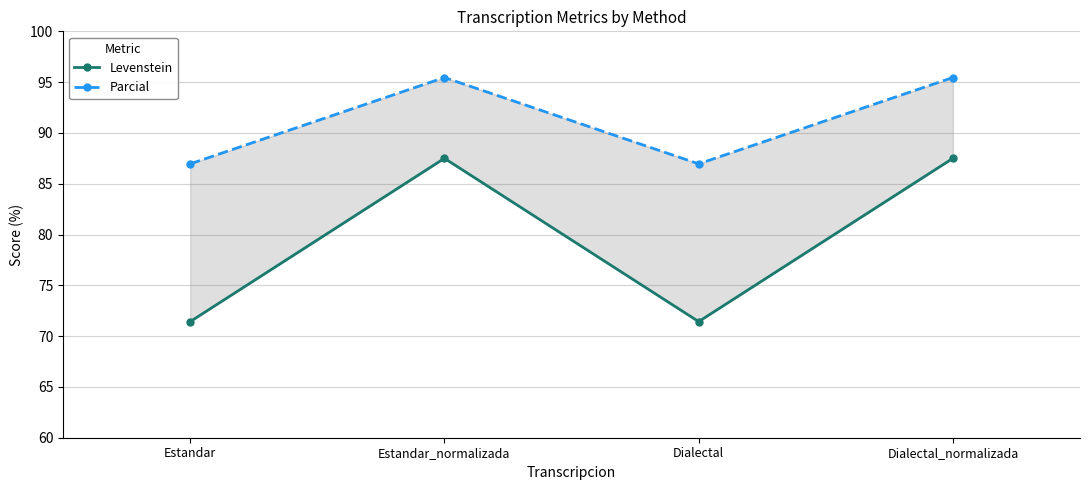

The value of Parcial at Dialectal is 25.3. True or false?

False